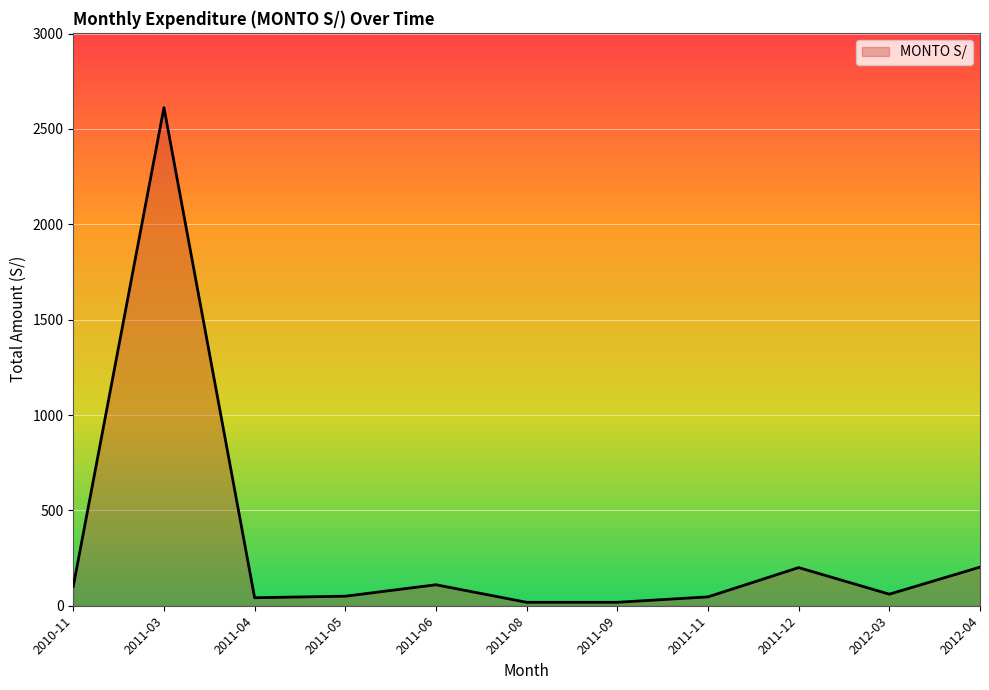

What is the change in value from 2011-03 to 2012-03?

-2551.4